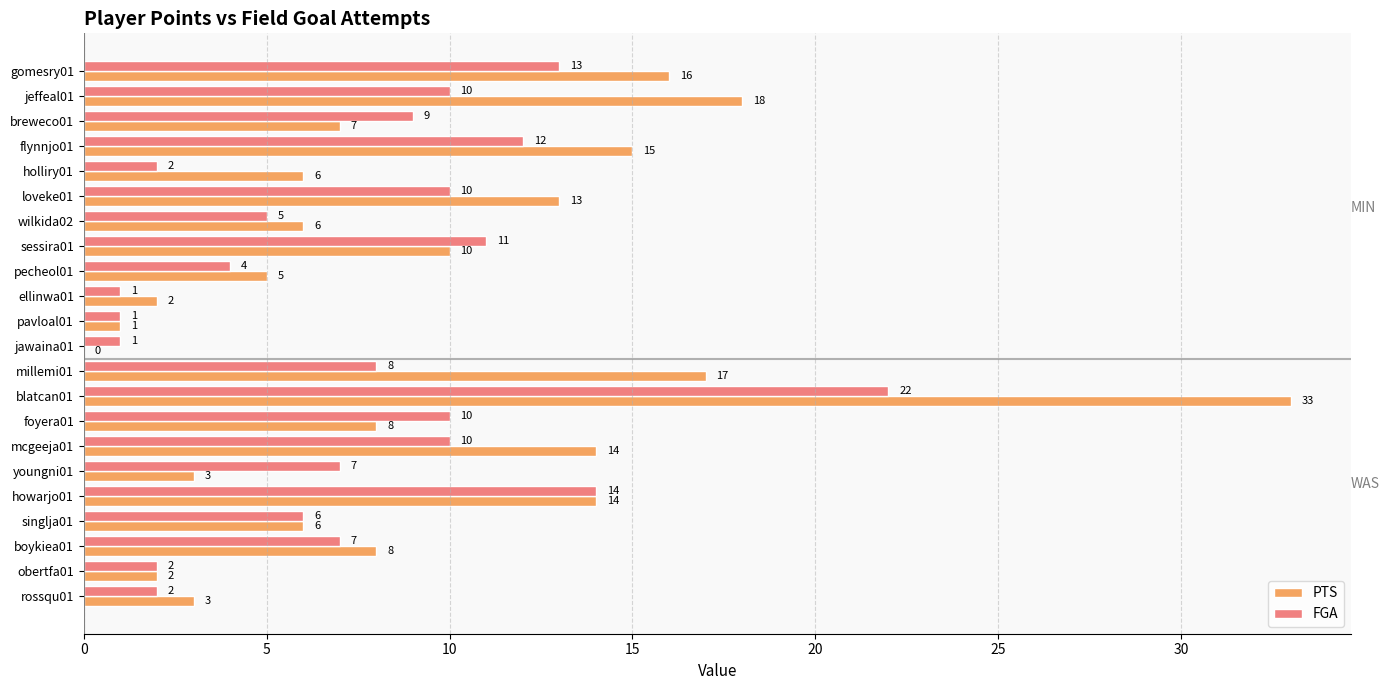

What are all the series names shown in the legend?

PTS, FGA